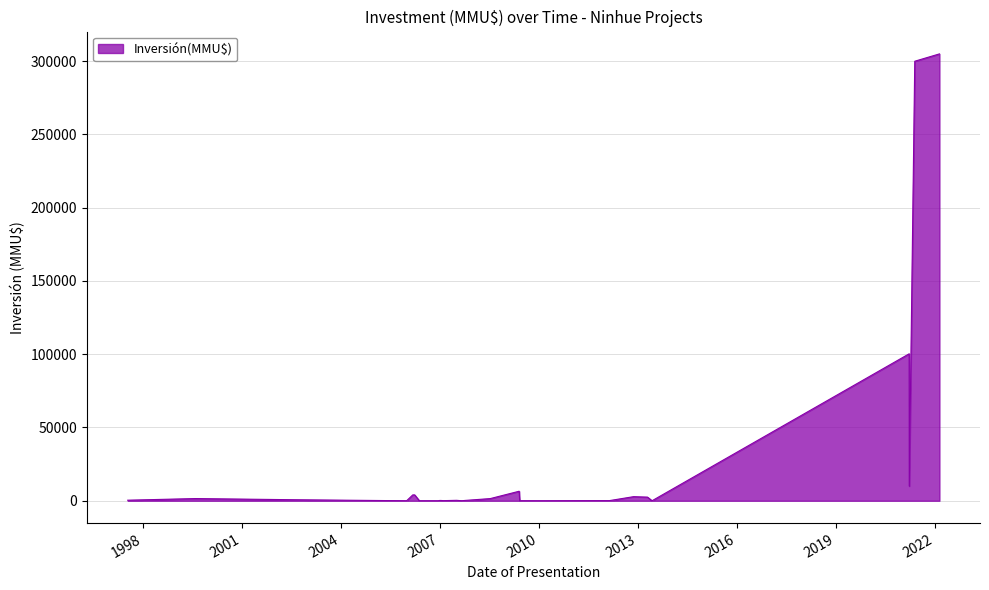

List the labels in order of value, largest first.

21/02/2022, 24/05/2021, 23/03/2021, 24/03/2021, 27/05/2009, 27/03/2006, 06/03/2006, 14/11/2012, 17/04/2013, 04/08/1999, 11/07/2008, 16/07/2002, 15/07/1997, 04/07/2007, 08/10/2007, 12/01/2007, 29/12/2006, 20/02/2012, 10/01/2012, 08/02/2007, 02/06/2009, 31/08/2007, 06/06/2013, 22/01/2010, 12/12/2006, 18/05/2006, 28/12/2005